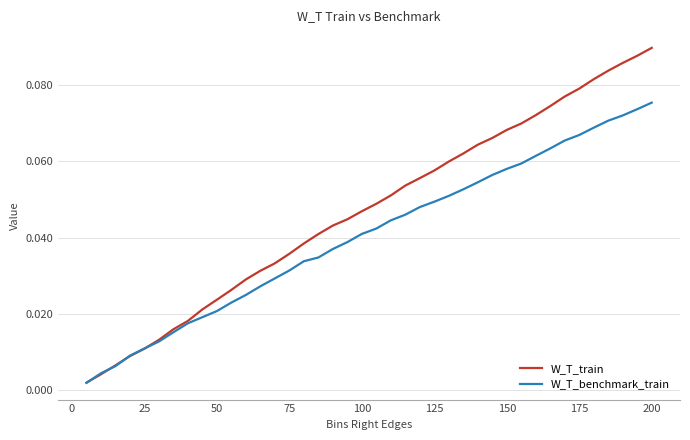

Which series has the largest range (max minus min)?

W_T_train